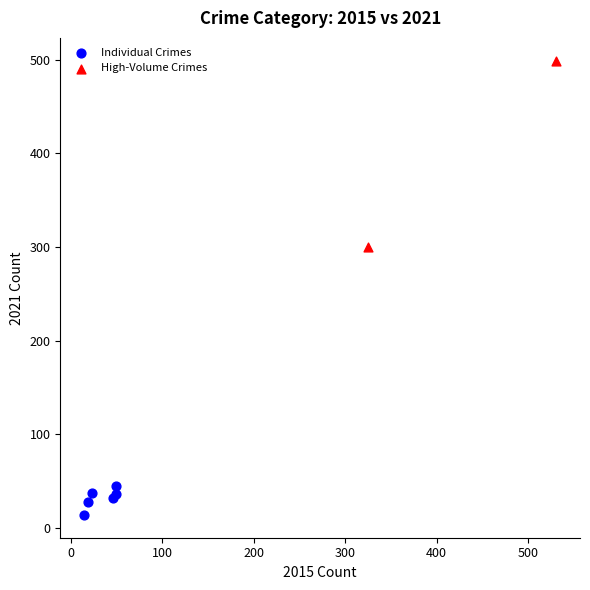

What are all the series names shown in the legend?

Individual Crimes, High-Volume Crimes